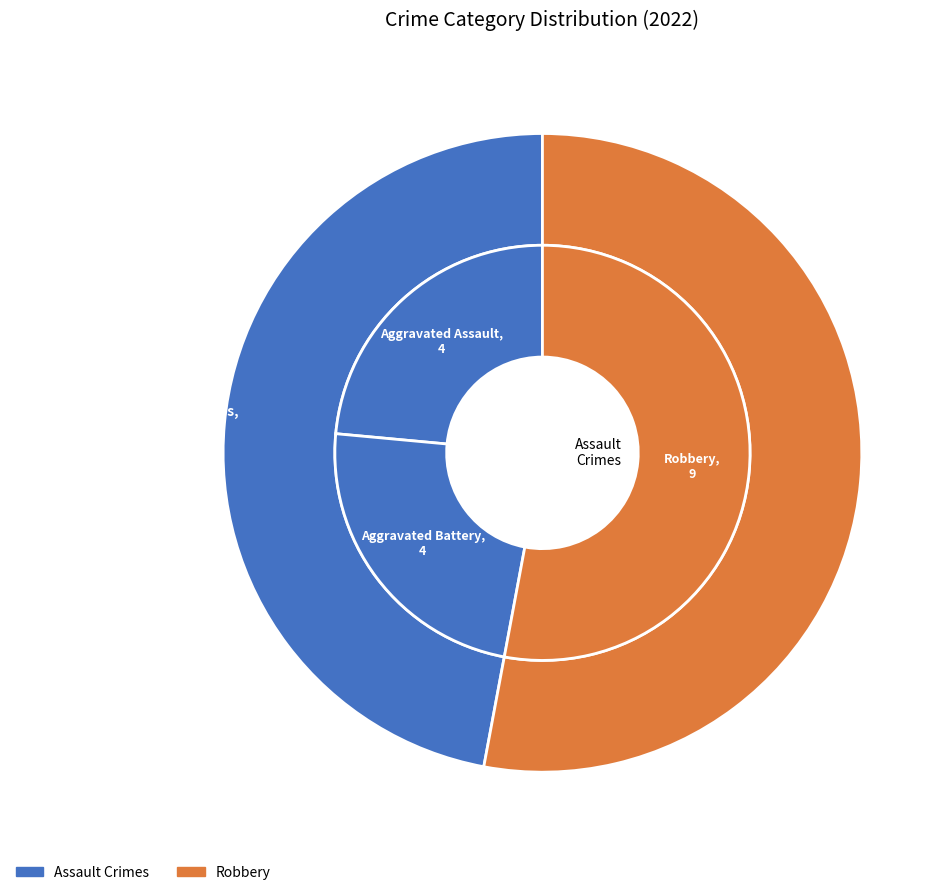

True or false: Aggravated Battery accounts for 37% of the total.

False